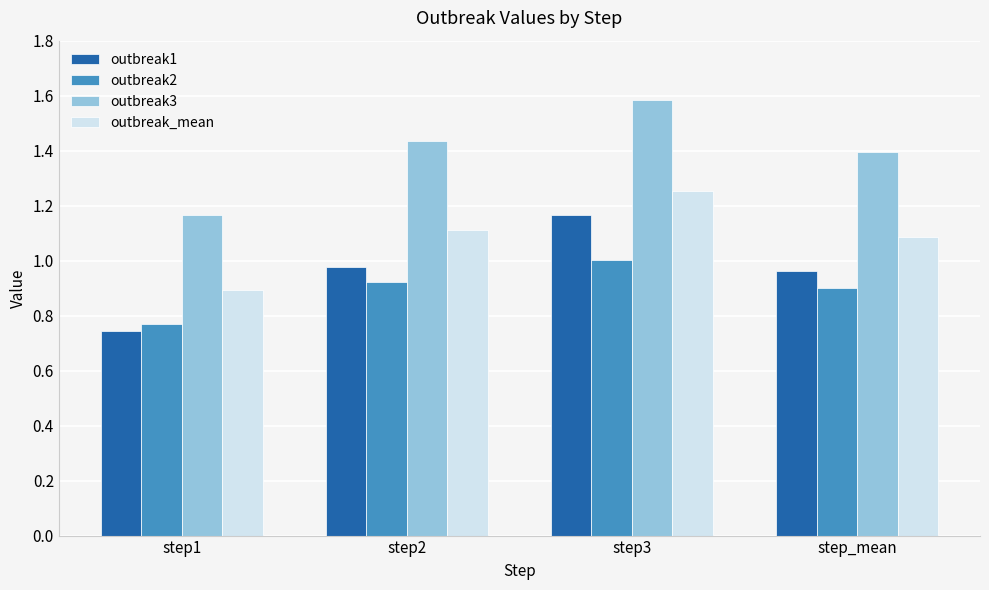

At which category does the chart reach its minimum across all series?

step1